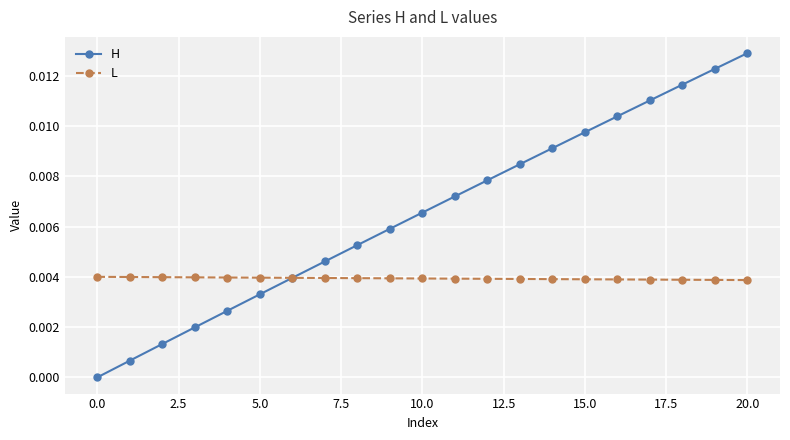

How many intersections are there between L and H?

1